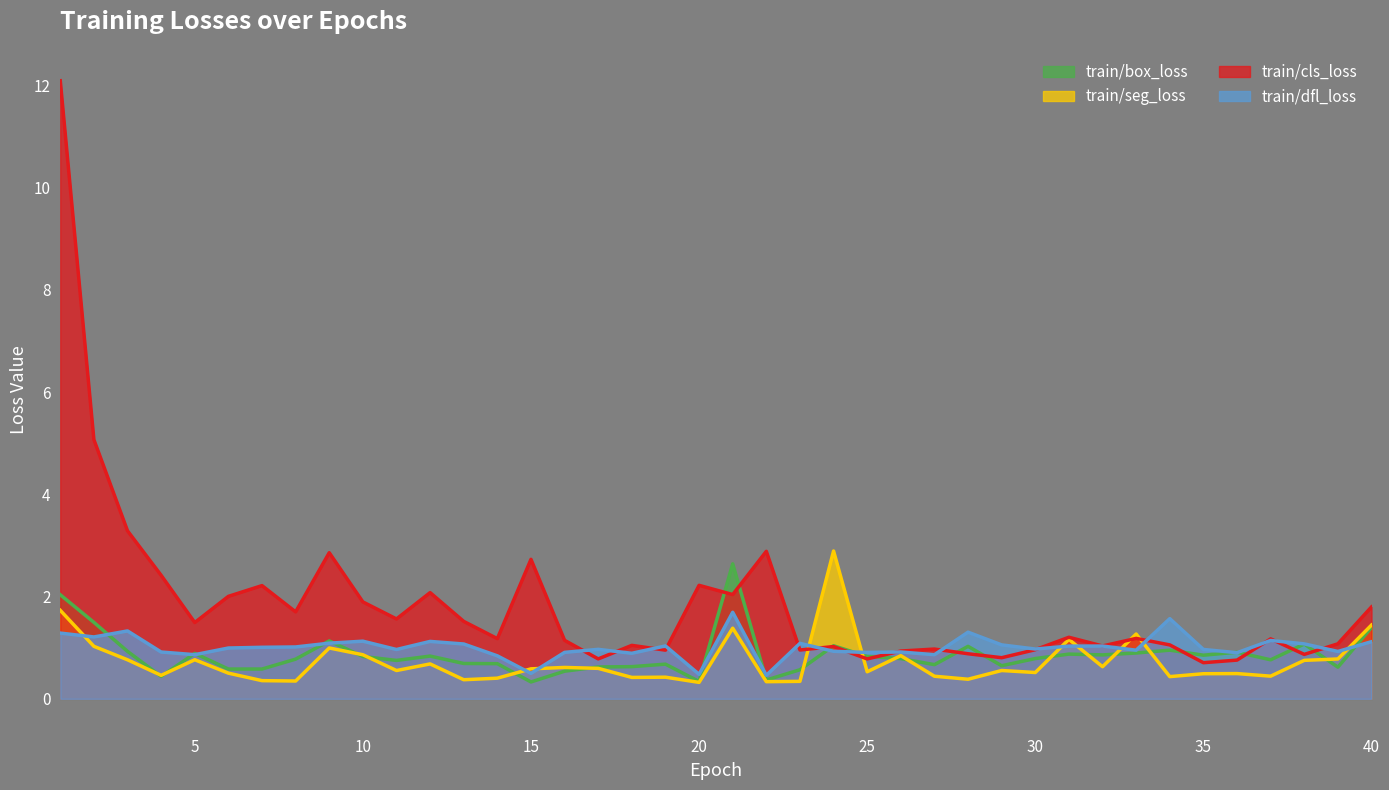

At how many categories does at least one series exceed 2?

13